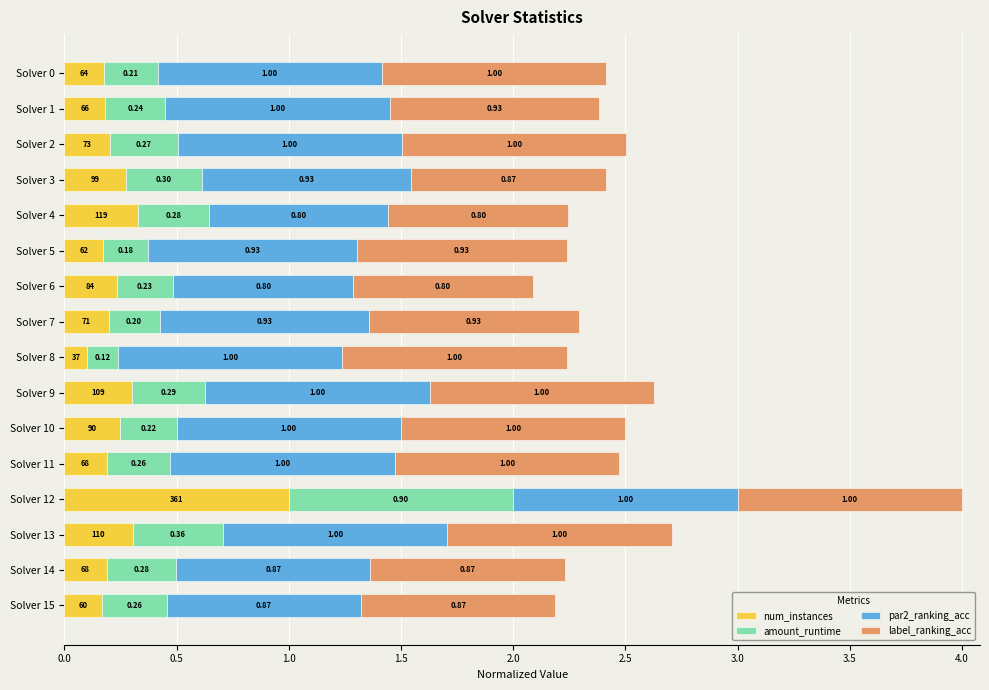

At which category is the sum across all series the highest?

Solver 12